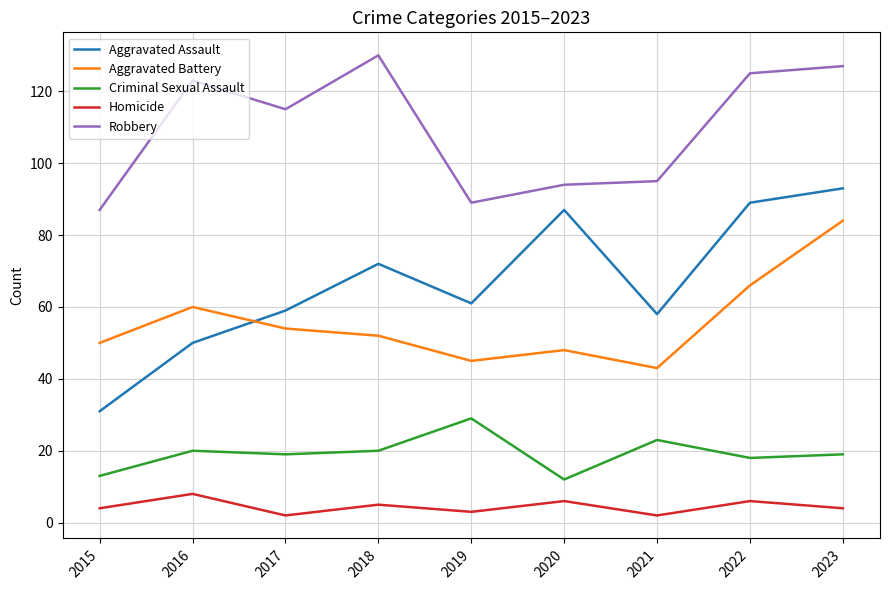

Rank the series at 2016 from lowest to highest value.

Homicide, Criminal Sexual Assault, Aggravated Assault, Aggravated Battery, Robbery